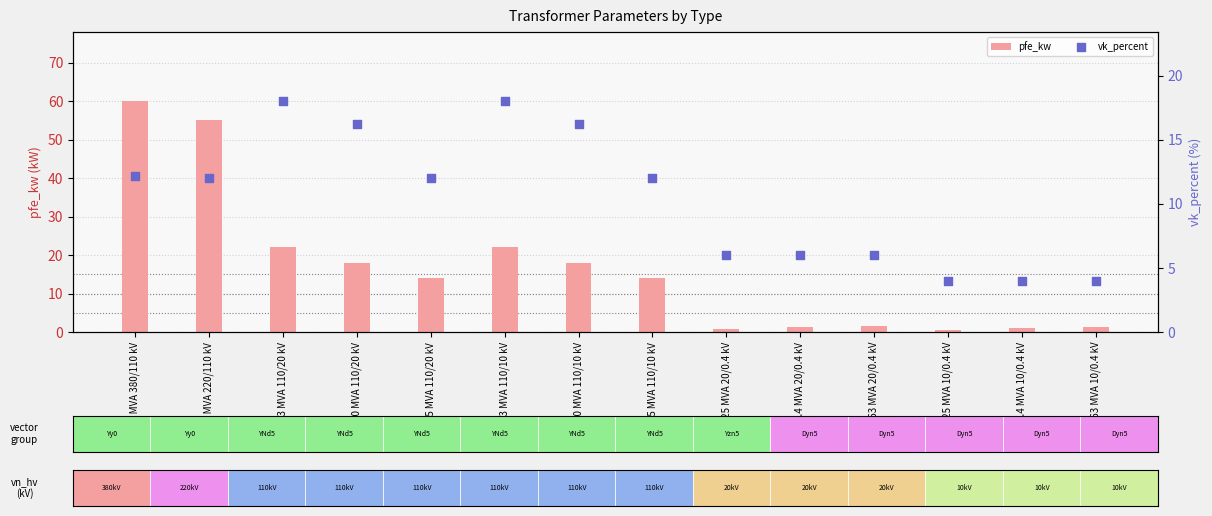

Which series has the widest spread of Y values?

pfe_kw